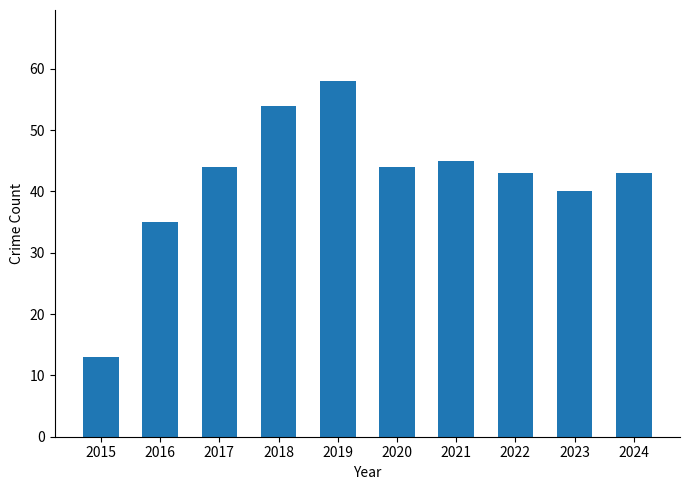

True or false: the data shows 40 at 2023.

True